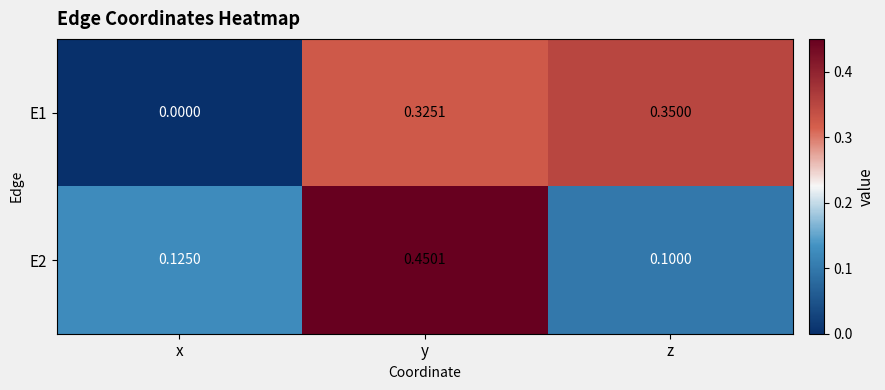

Where is E2 nearest to the value 0?

z